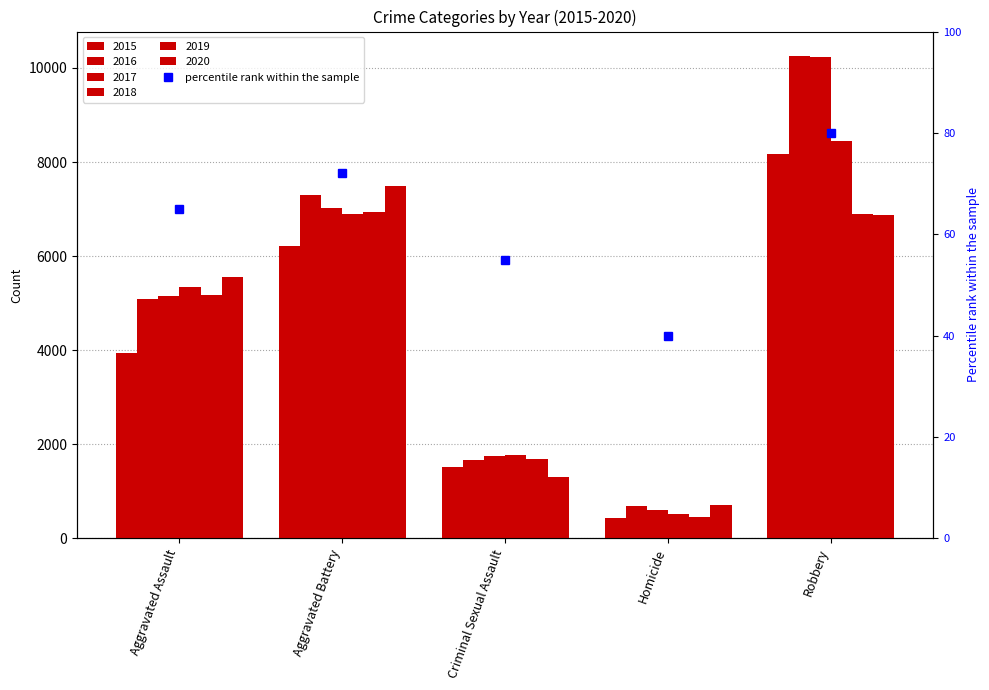

Rank the categories by 2020 value from lowest to highest.

Homicide, Criminal Sexual Assault, Aggravated Assault, Robbery, Aggravated Battery